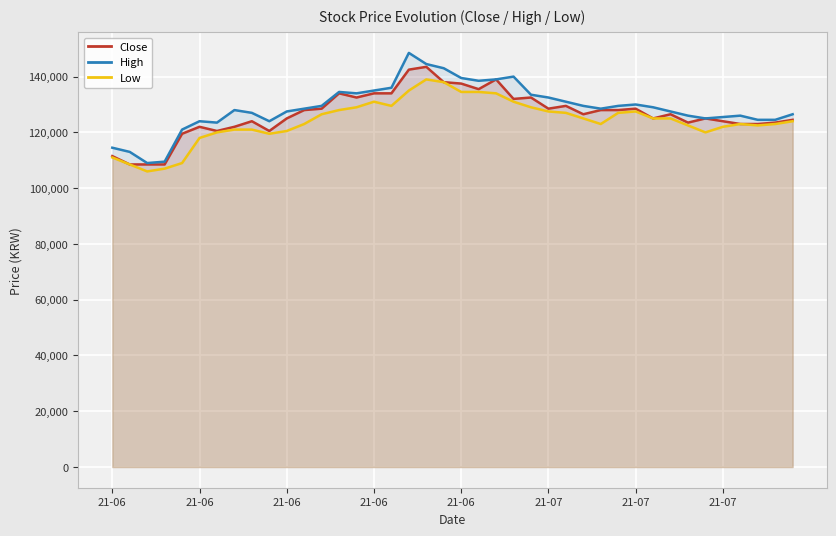

Reading right to left, list all the values displayed in this chart.

Close: 124500	123500	123000	123000	124000	125000	123500	126500	125000	128500	128000	128000	126500	129500	128500	132500	132000	139000	135500	137500	138000	143500	142500	134000	134000	132500	134000	128500	128000	125000	120500	124000	122000	120500	122000	119500	108500	108500	108500	111500
High: 126500	124500	124500	126000	125500	125000	126000	127500	129000	130000	129500	128500	129500	131000	132500	133500	140000	139000	138500	139500	143000	144500	148500	136000	135000	134000	134500	129500	128500	127500	124000	127000	128000	123500	124000	121000	109500	109000	113000	114500
Low: 124000	123000	122500	123000	122000	120000	122500	125000	125000	127500	127000	123000	125000	127000	127500	129000	131000	134000	134500	134500	138000	139000	135000	129500	131000	129000	128000	126500	123000	120500	119500	121000	121000	120000	118000	109000	107000	106000	108500	111000